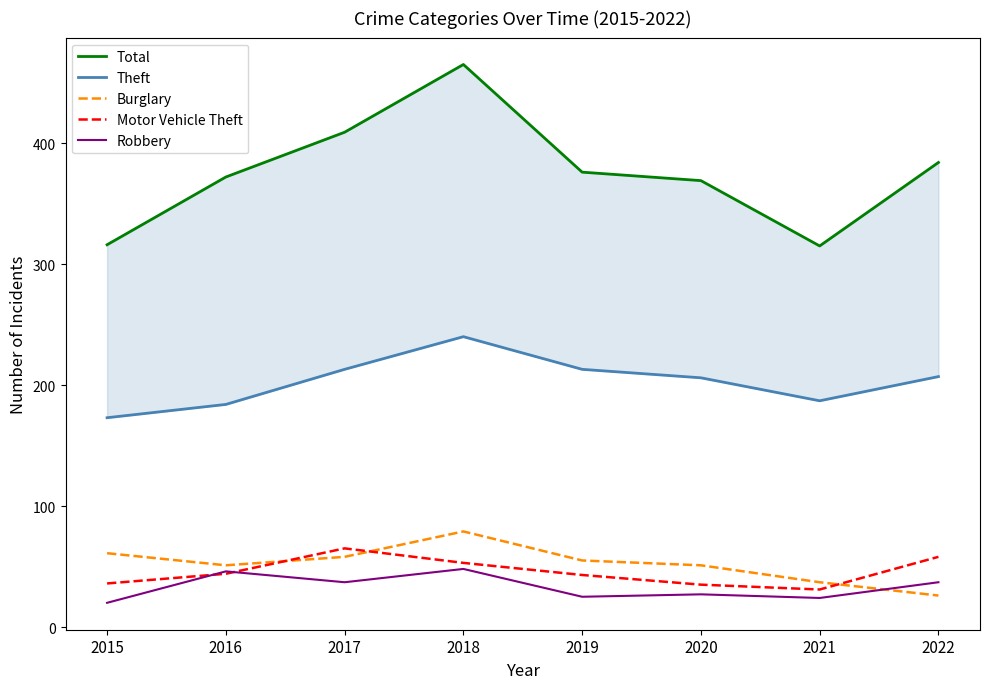

What is the difference between the Total values at 2018 and 2019?

89